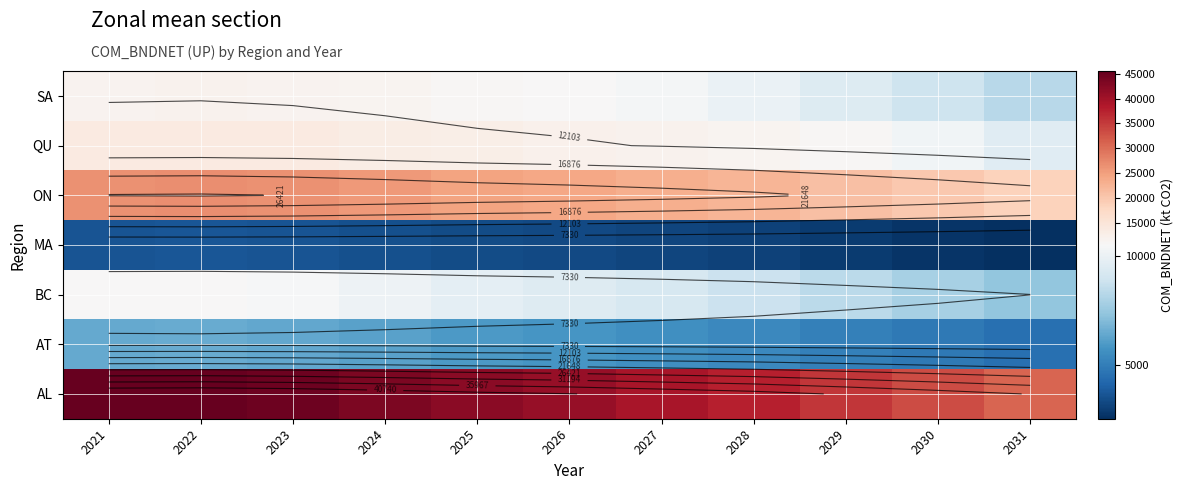

Read the AL value at 2021.

45278.9